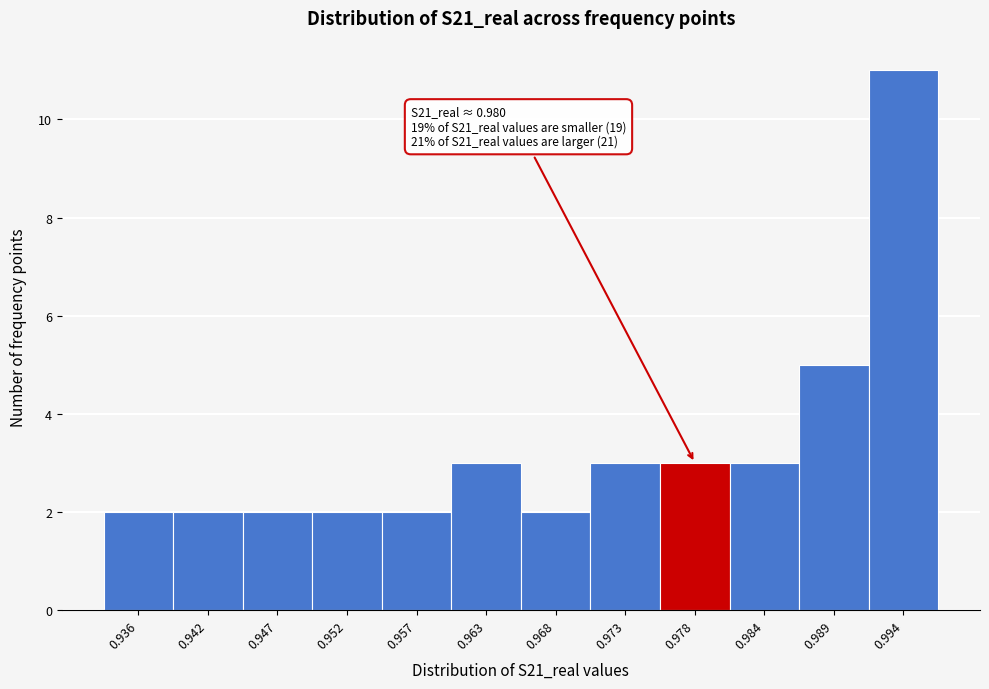

Reading left to right, extract all data points from this chart.

2	2	2	2	2	3	2	3	3	3	5	11